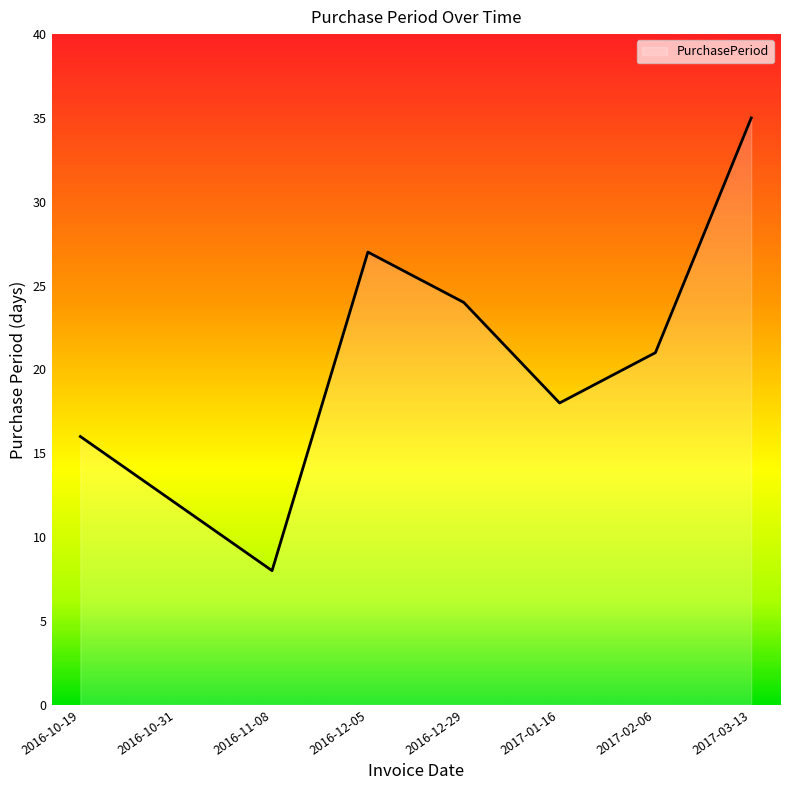

List the labels in order of value, largest first.

2017-03-13, 2016-12-05, 2016-12-29, 2017-02-06, 2017-01-16, 2016-10-19, 2016-10-31, 2016-11-08